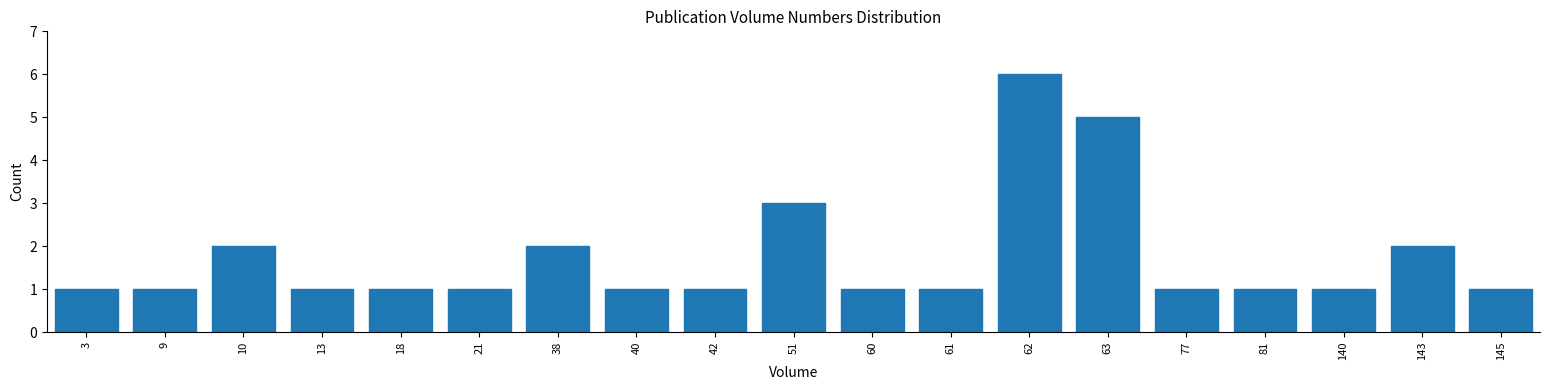

Reading left to right, list all the values displayed in this chart.

3=1	9=1	10=2	13=1	18=1	21=1	38=2	40=1	42=1	51=3	60=1	61=1	62=6	63=5	77=1	81=1	140=1	143=2	145=1